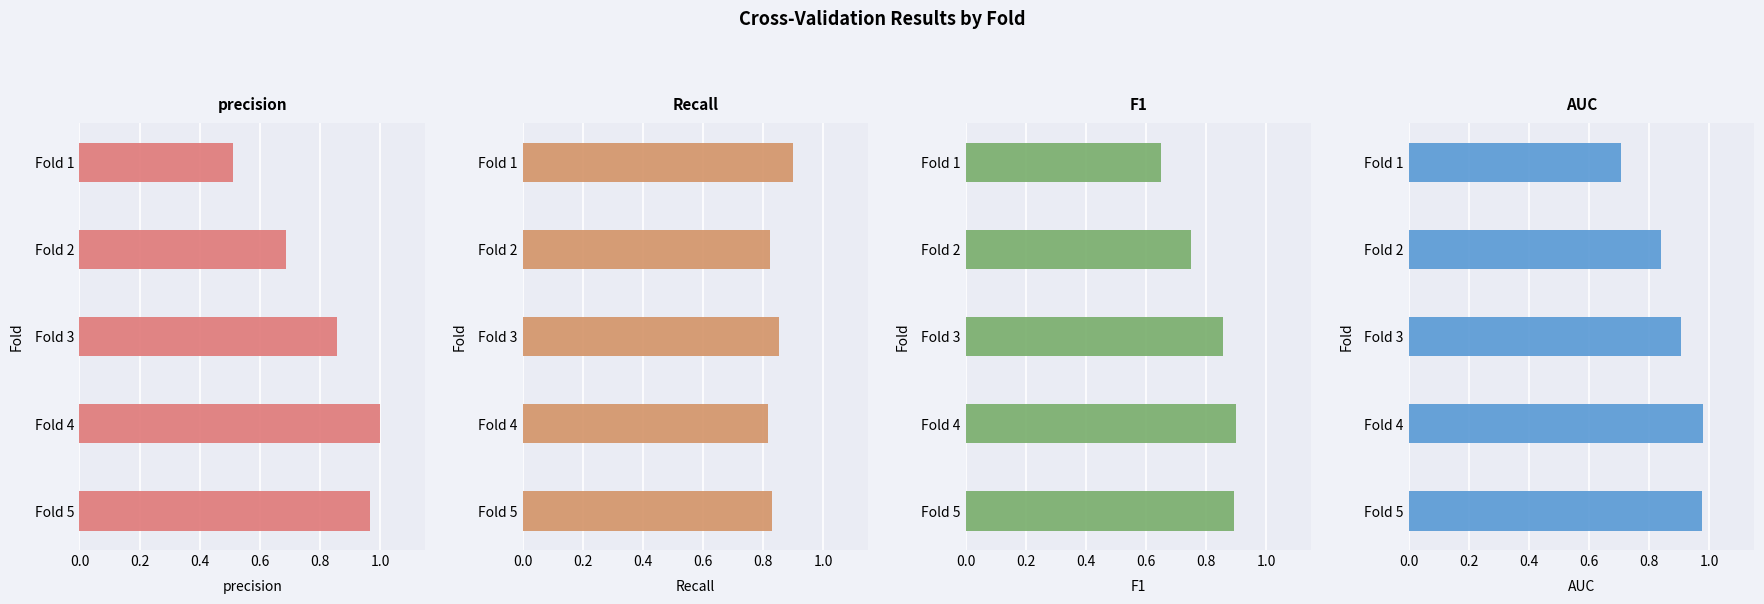

Are the bars horizontal?

Yes